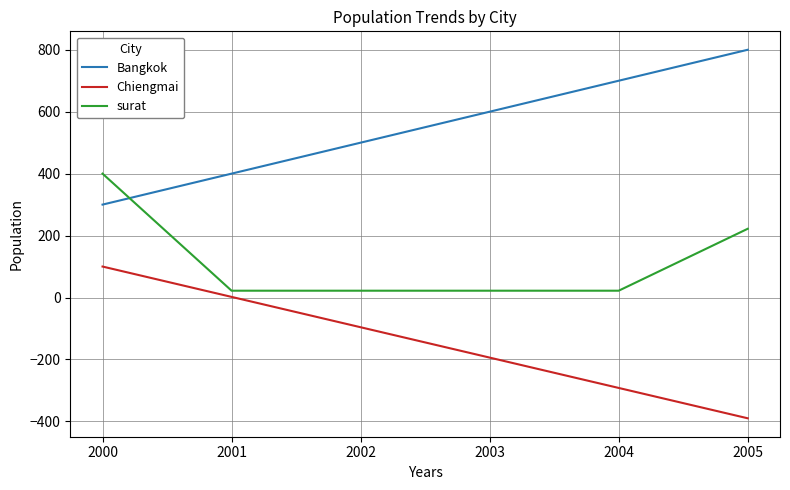

True or false: Chiengmai has a value of -137 at 2004.

False